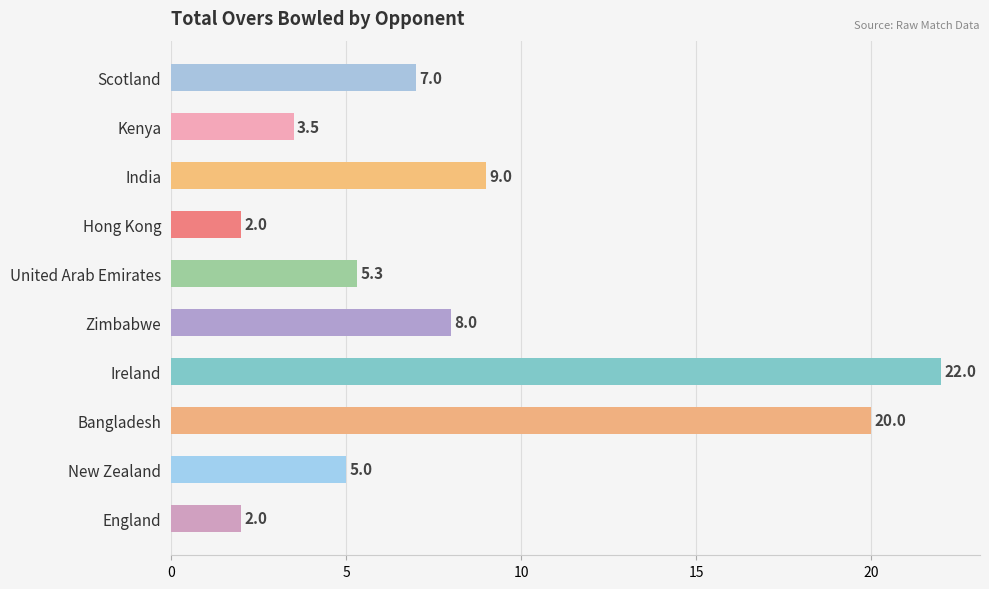

What is the smallest value displayed?

2.0